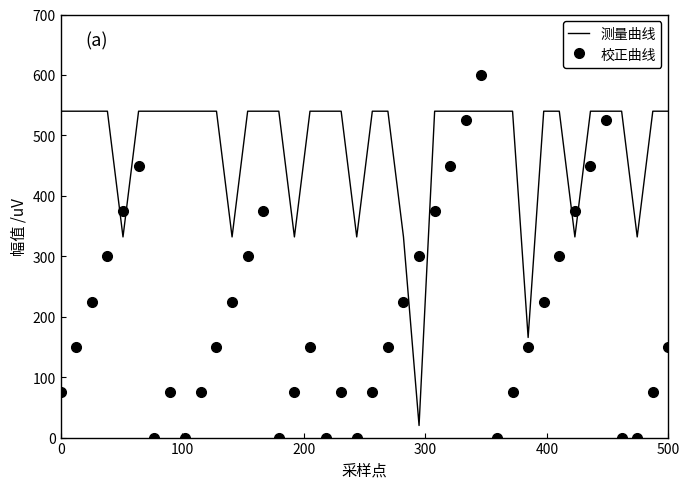

What is the greatest value displayed?

600.0